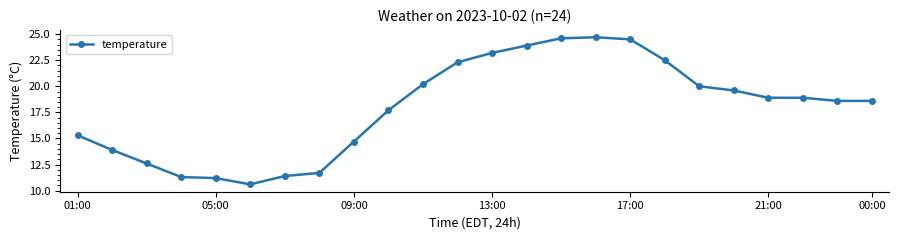

What is the greatest value displayed?

24.7